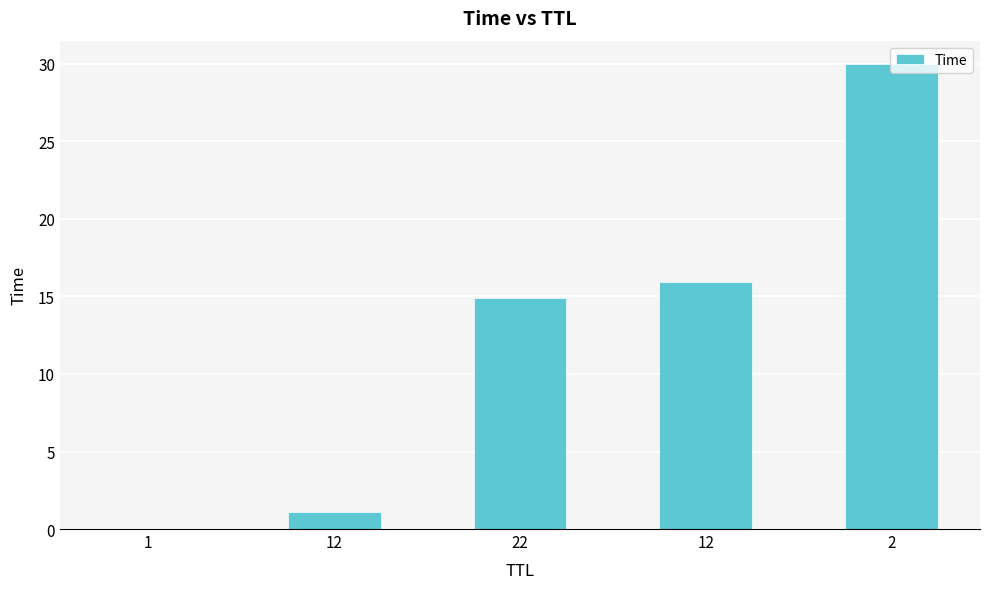

What is the maximum value shown in the chart?

30.0